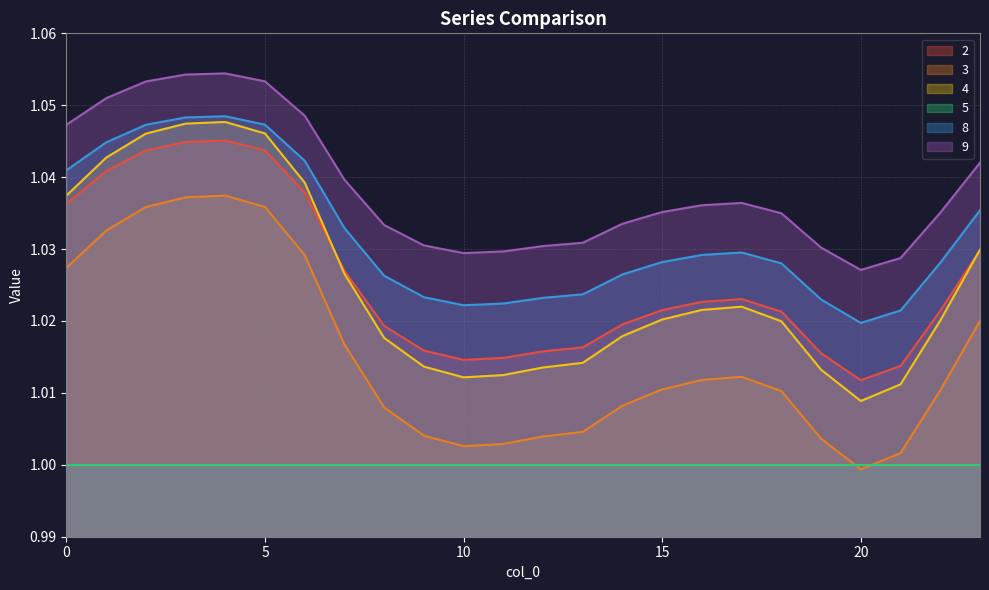

Is it true that 3 equals 1.0 at 22?

True